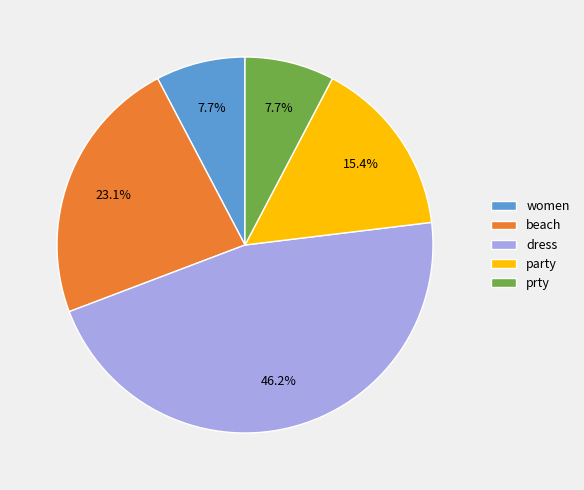

Is there a majority slice in this chart?

No